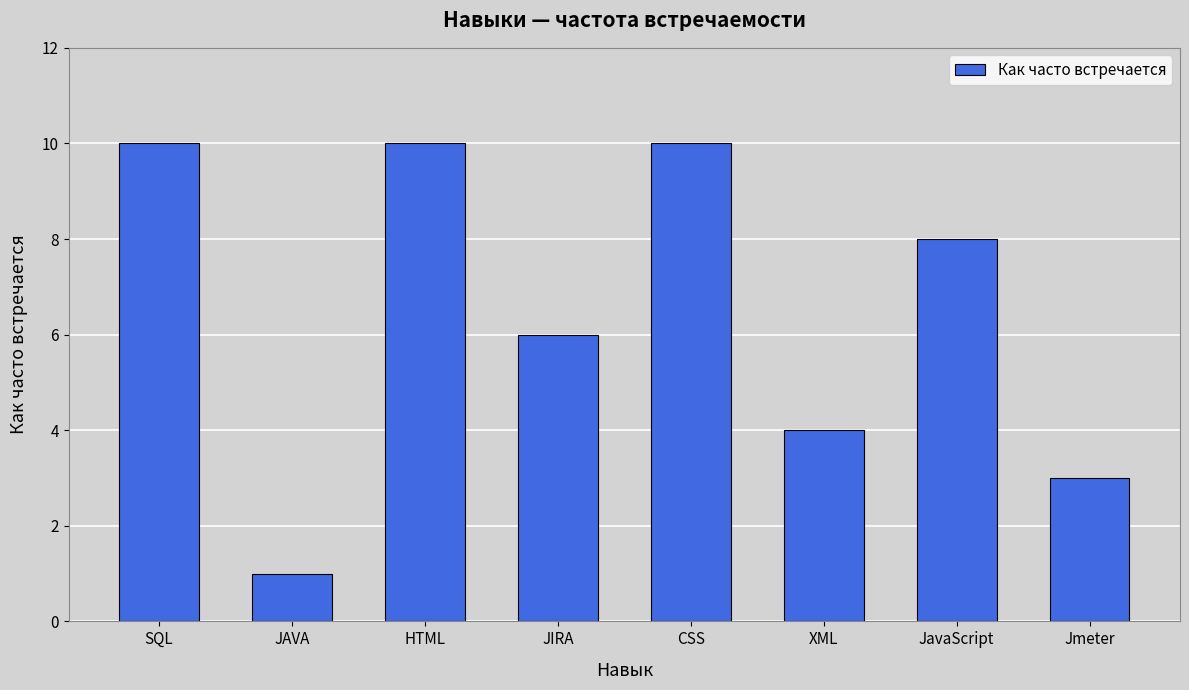

Does the chart contain any negative values?

No